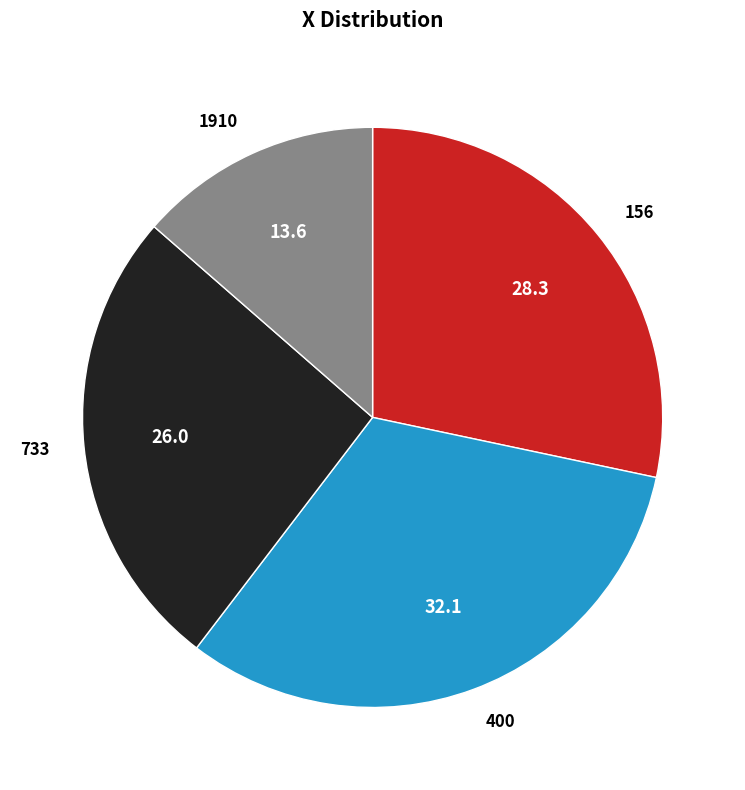

Does 156 account for over 50% of the chart?

No